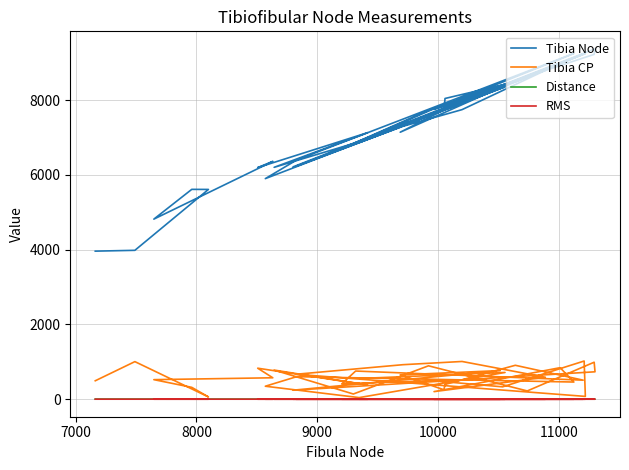

What is the sum of all Tibia Node values?

285421.0